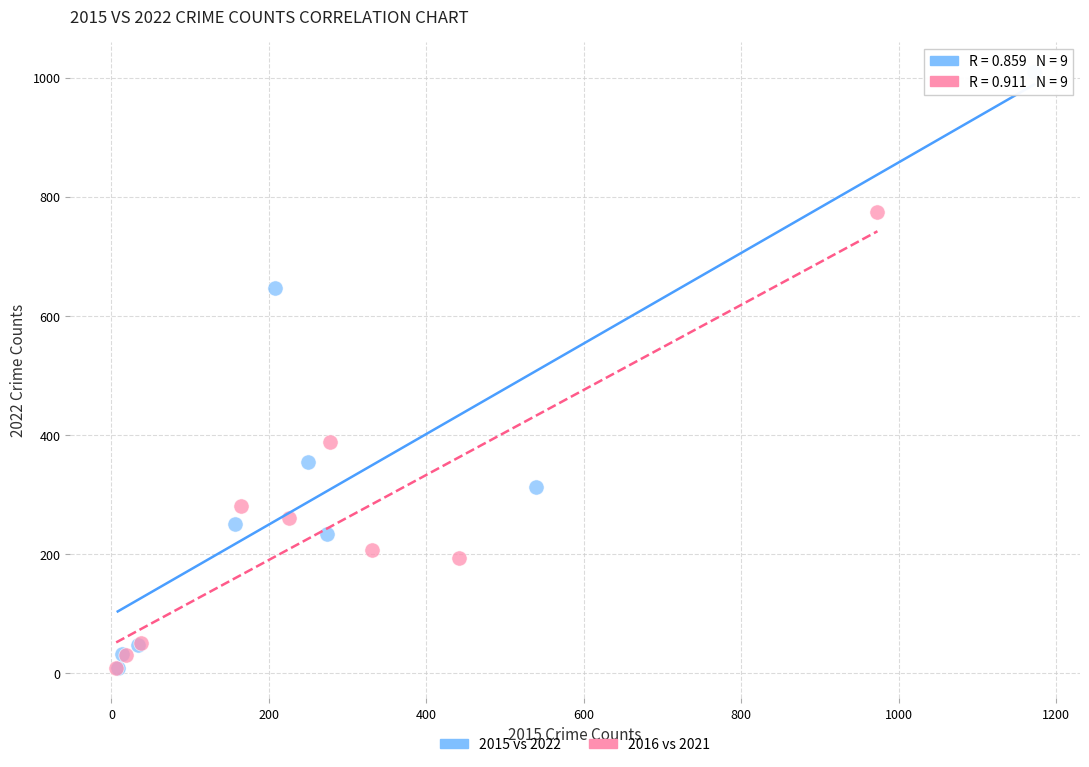

Which series has the widest spread of Y values?

2015 vs 2022